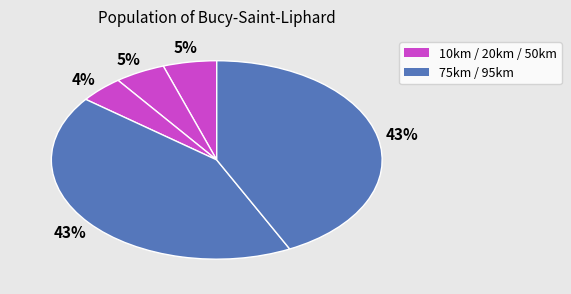

How many segments does this pie chart have?

5